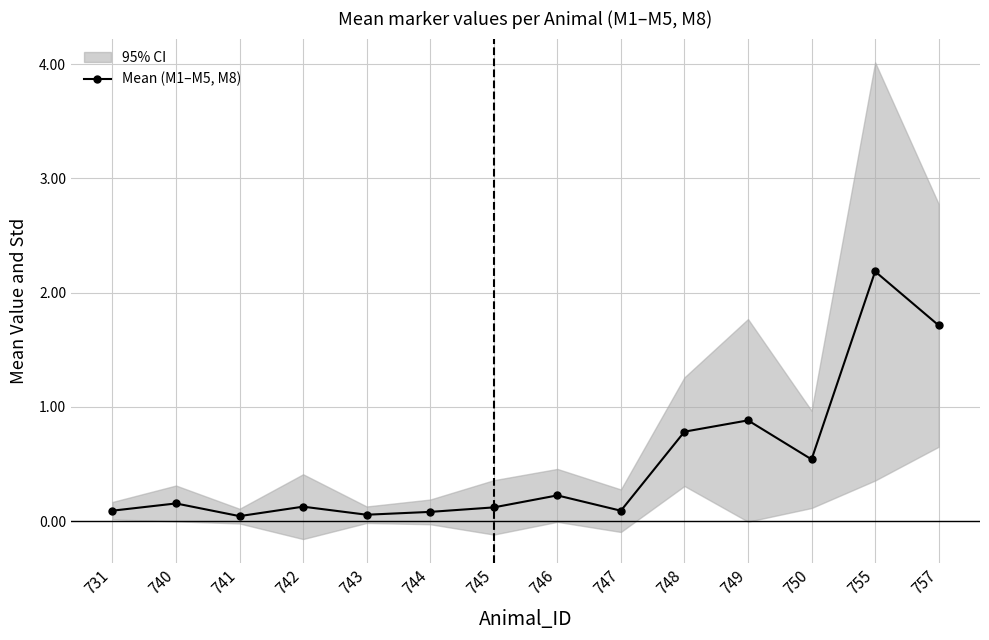

Does the chart have visible grid lines?

Yes